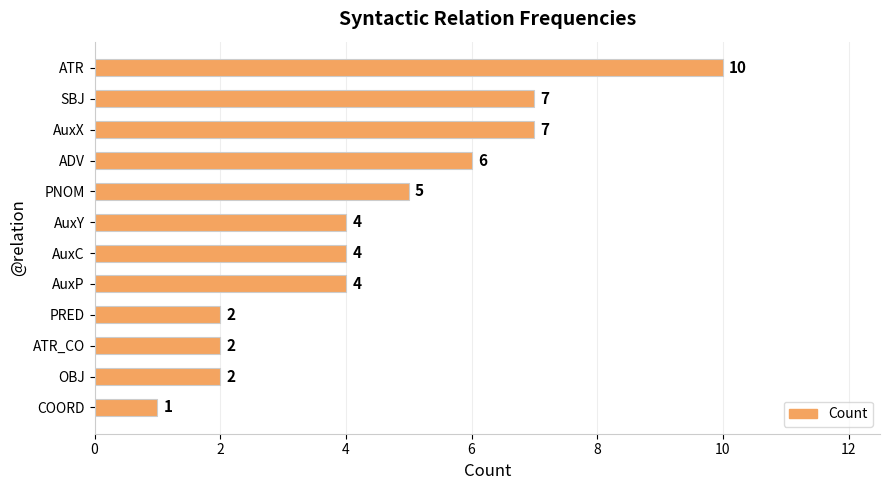

Read the value at ADV.

6